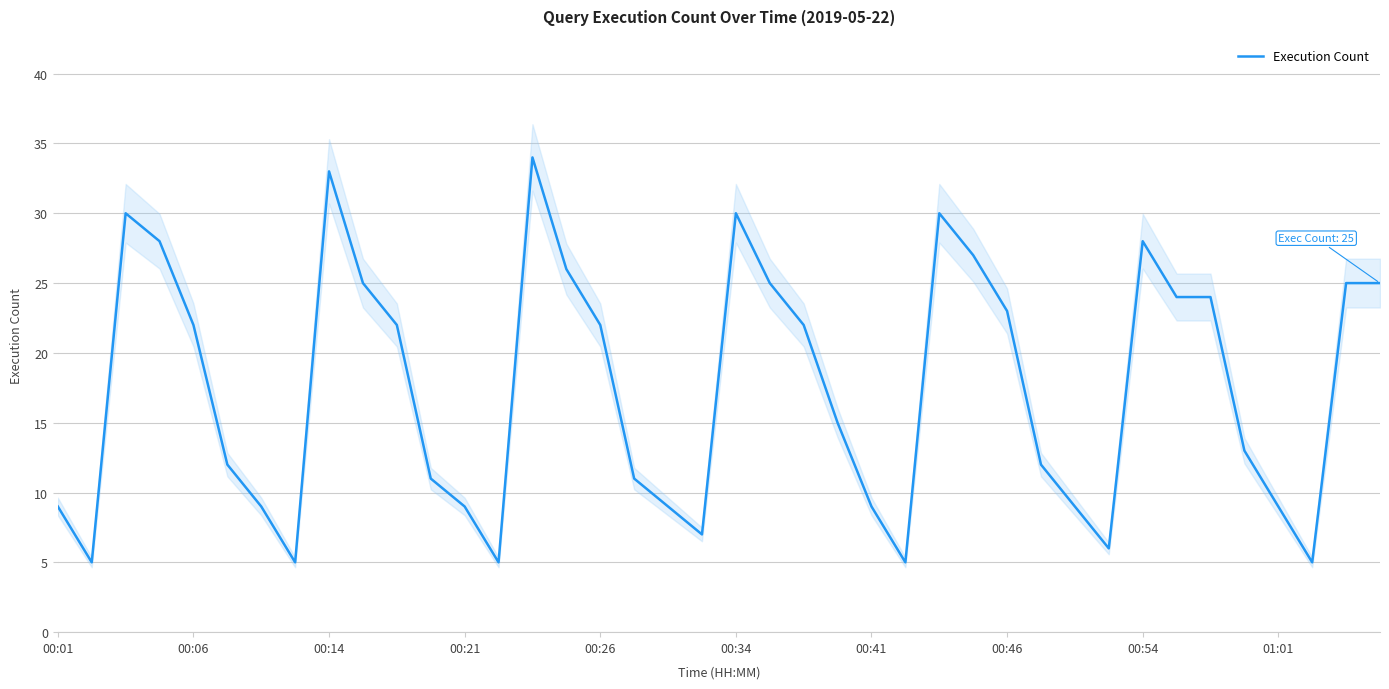

Count the number of categories in the chart.

40